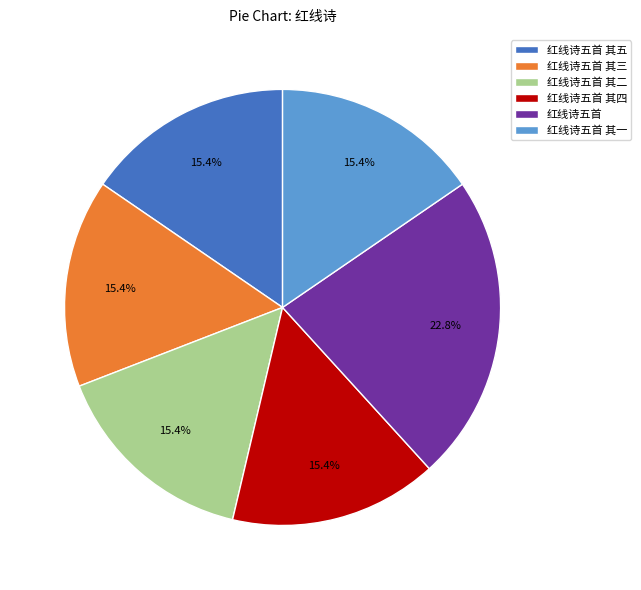

How many segments does this pie chart have?

6